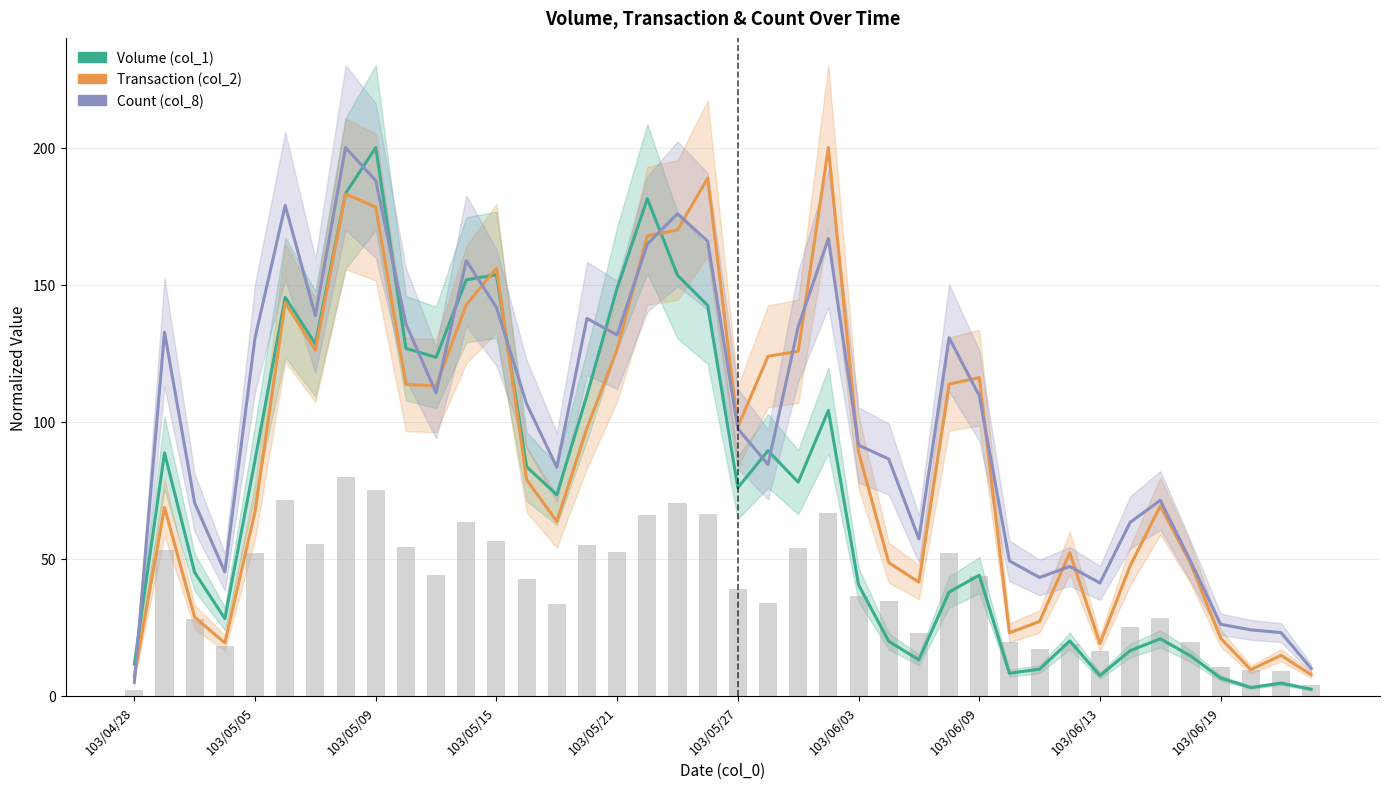

Is the value of Transaction (col_2) at 20 greater than the value of Count (col_8) at 14?

Yes